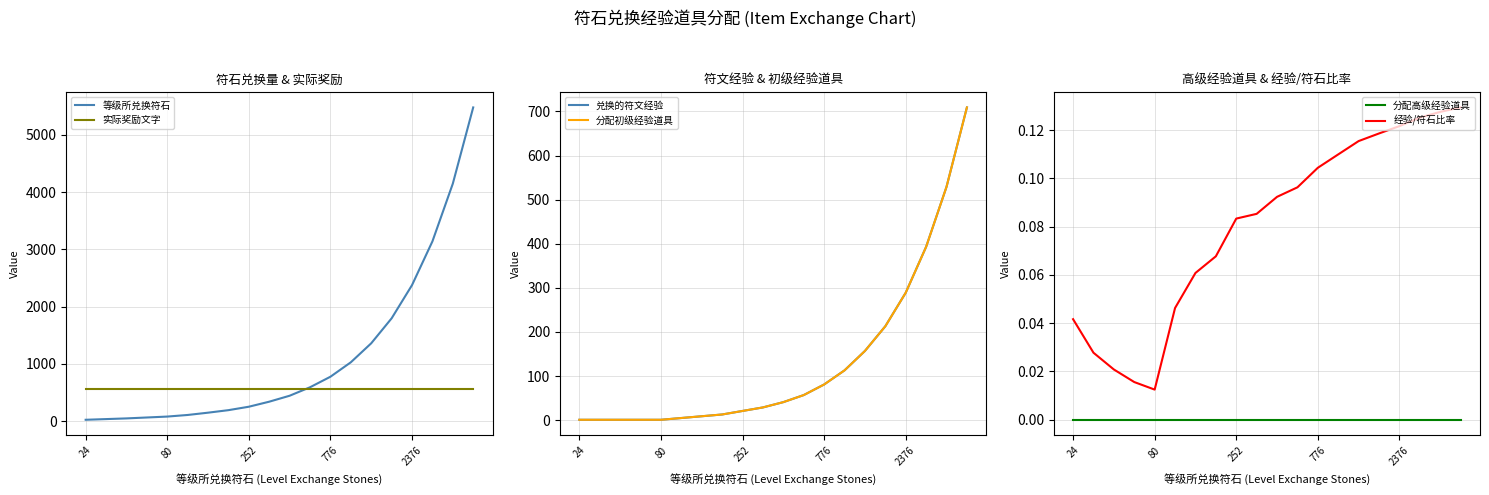

Is this an area chart (filled region under the line)?

No